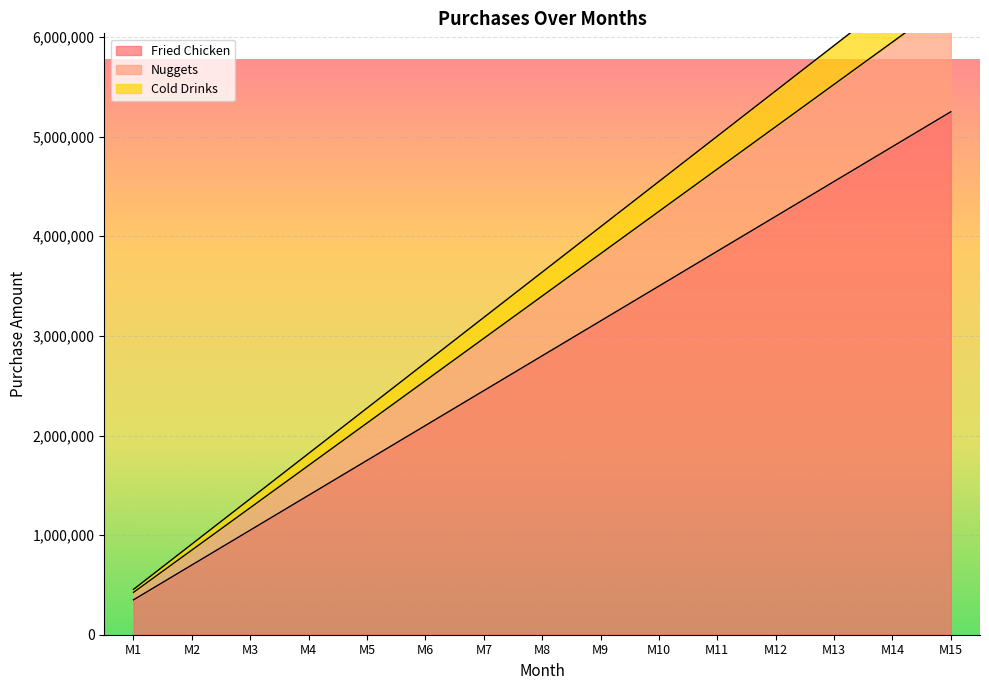

At which category does the chart reach its minimum across all series?

M1